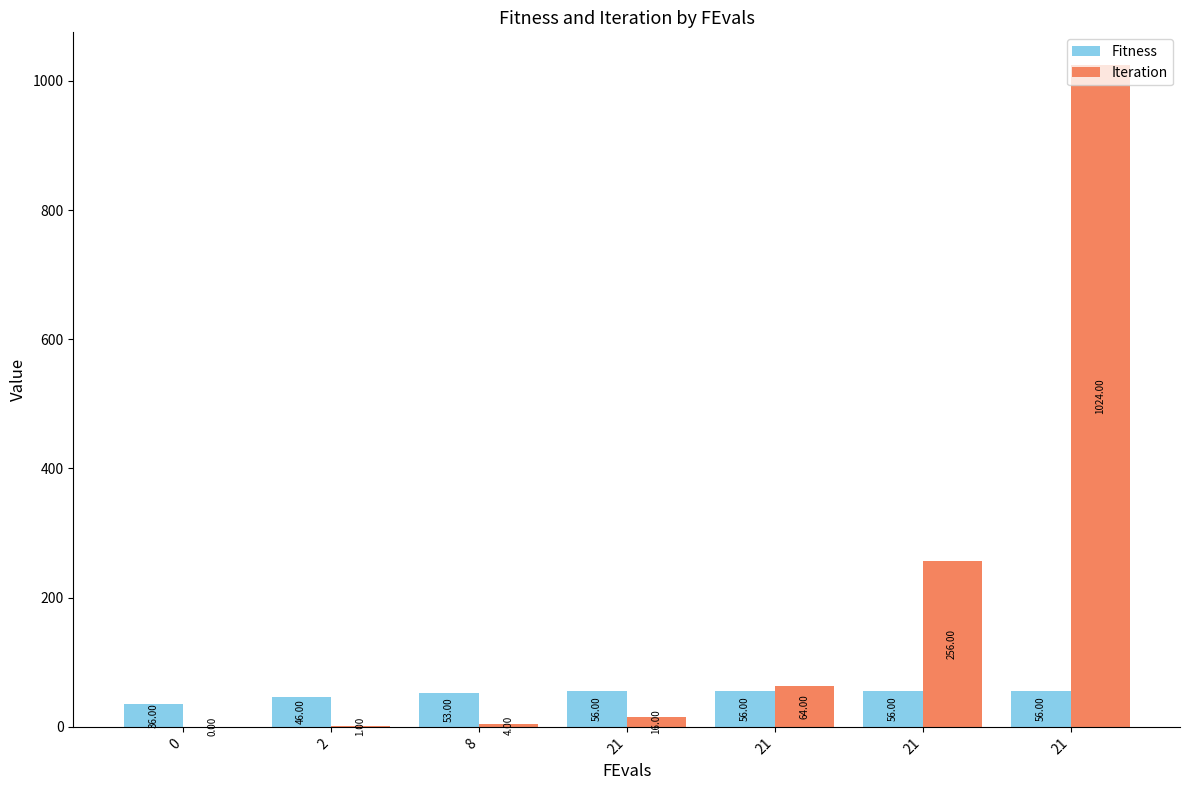

What are all the series names shown in the legend?

Fitness, Iteration